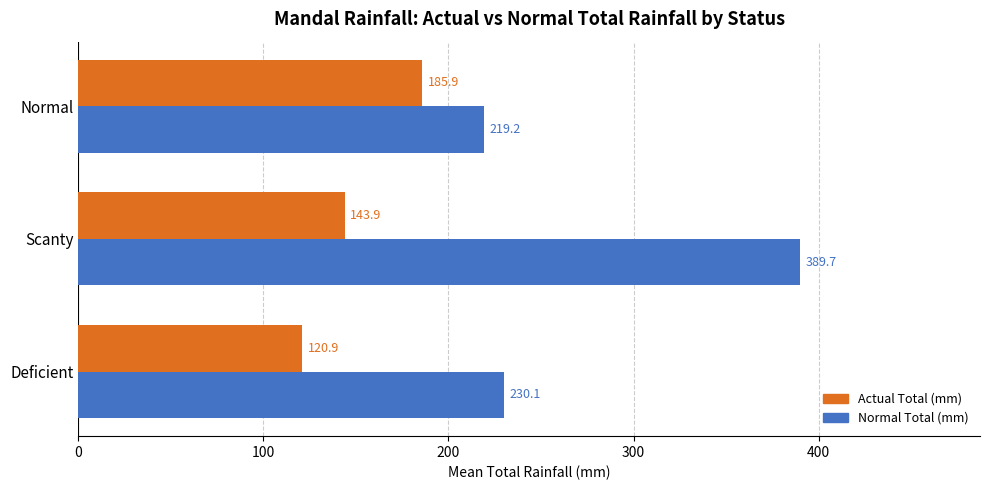

How many values in the Normal Total (mm) series exceed 230?

2